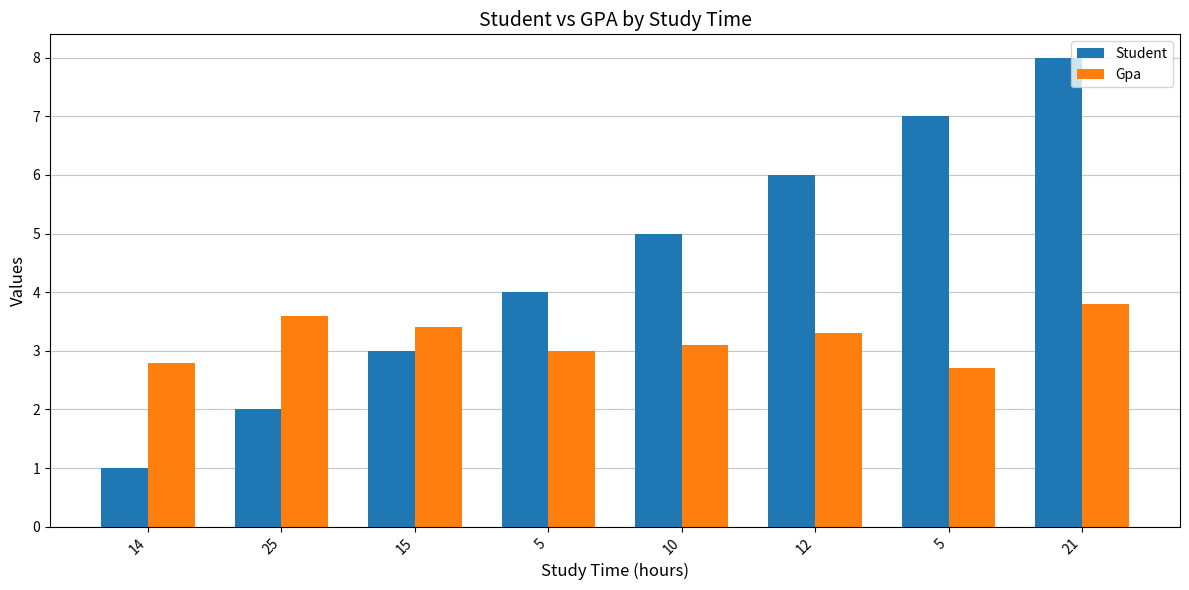

What value does the Student series have at 14?

1.0